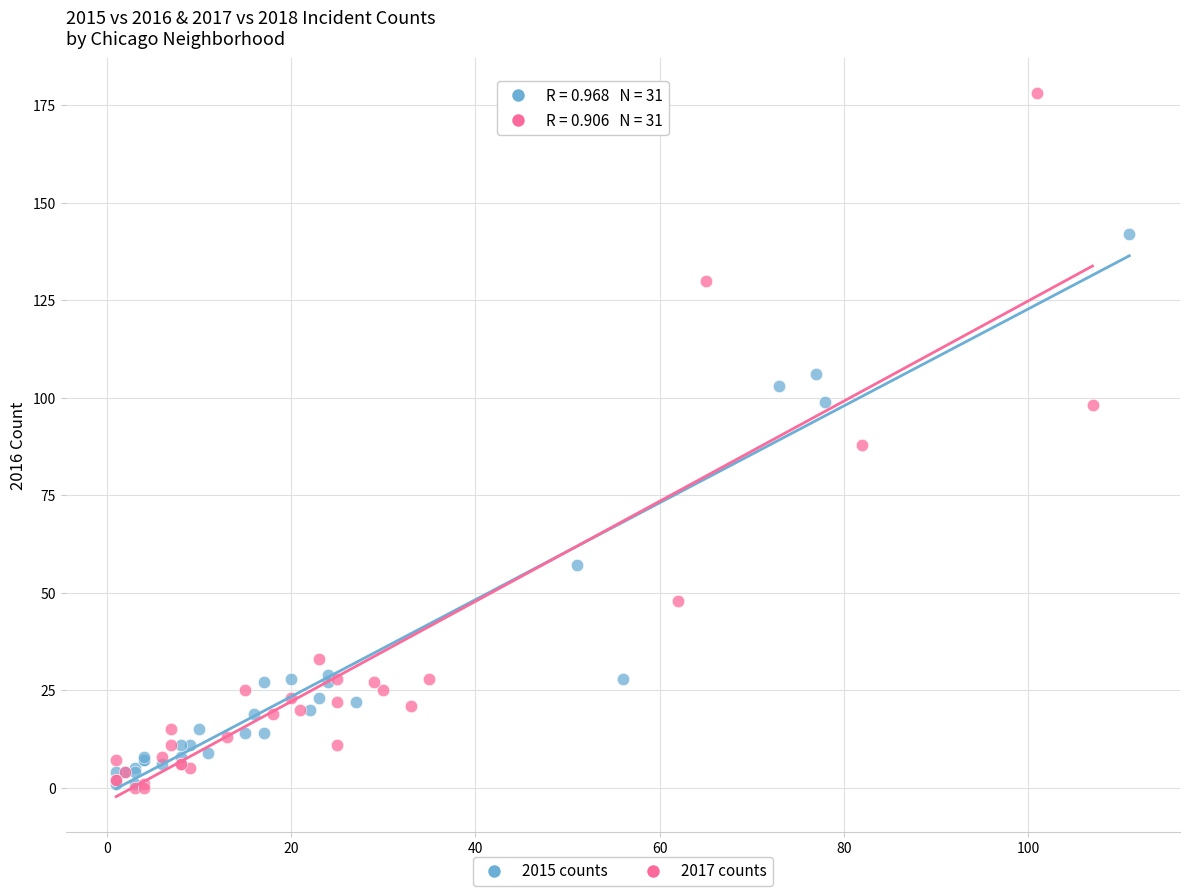

Which series contains the highest Y value?

2017 counts